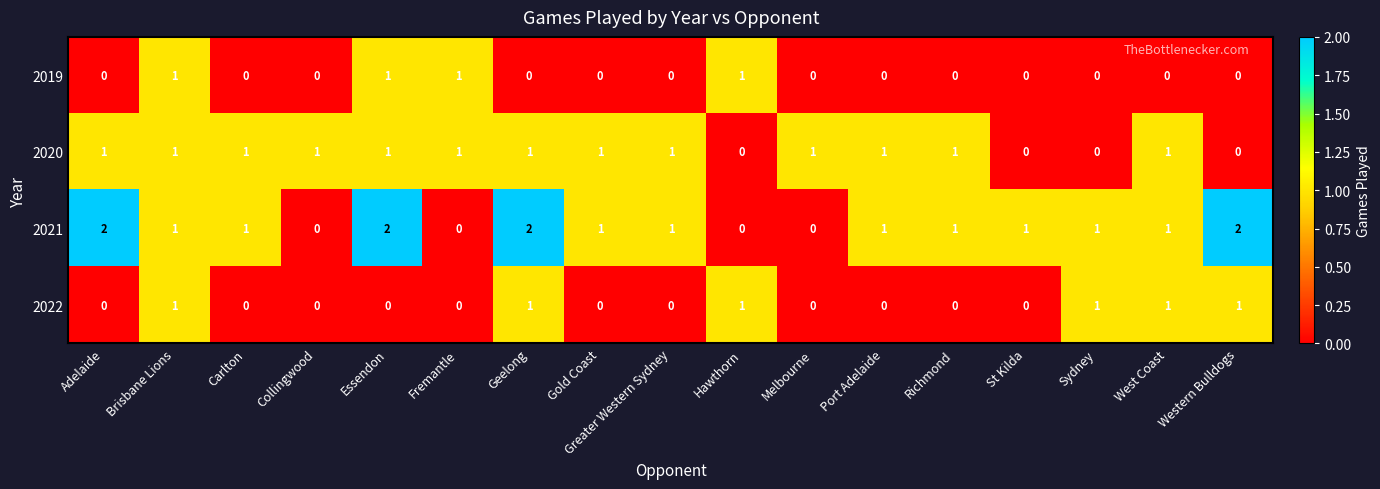

Between Adelaide and Geelong, which series saw the biggest shift?

2022